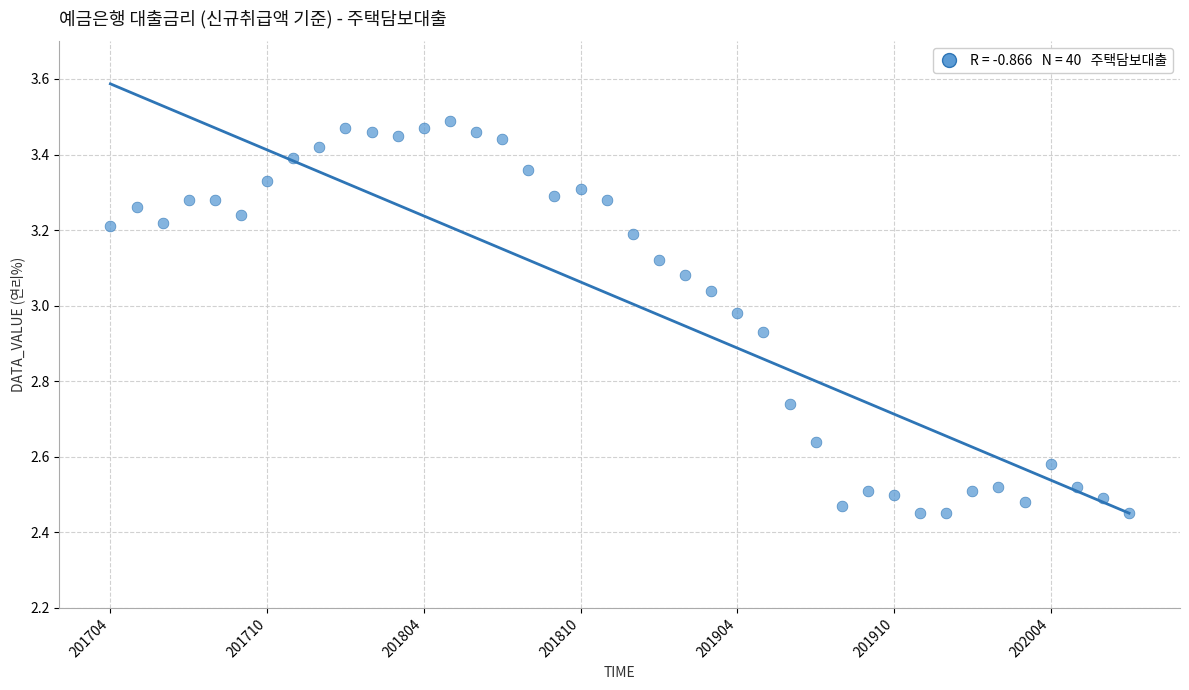

What is the range of Y values (max minus min)?

1.0